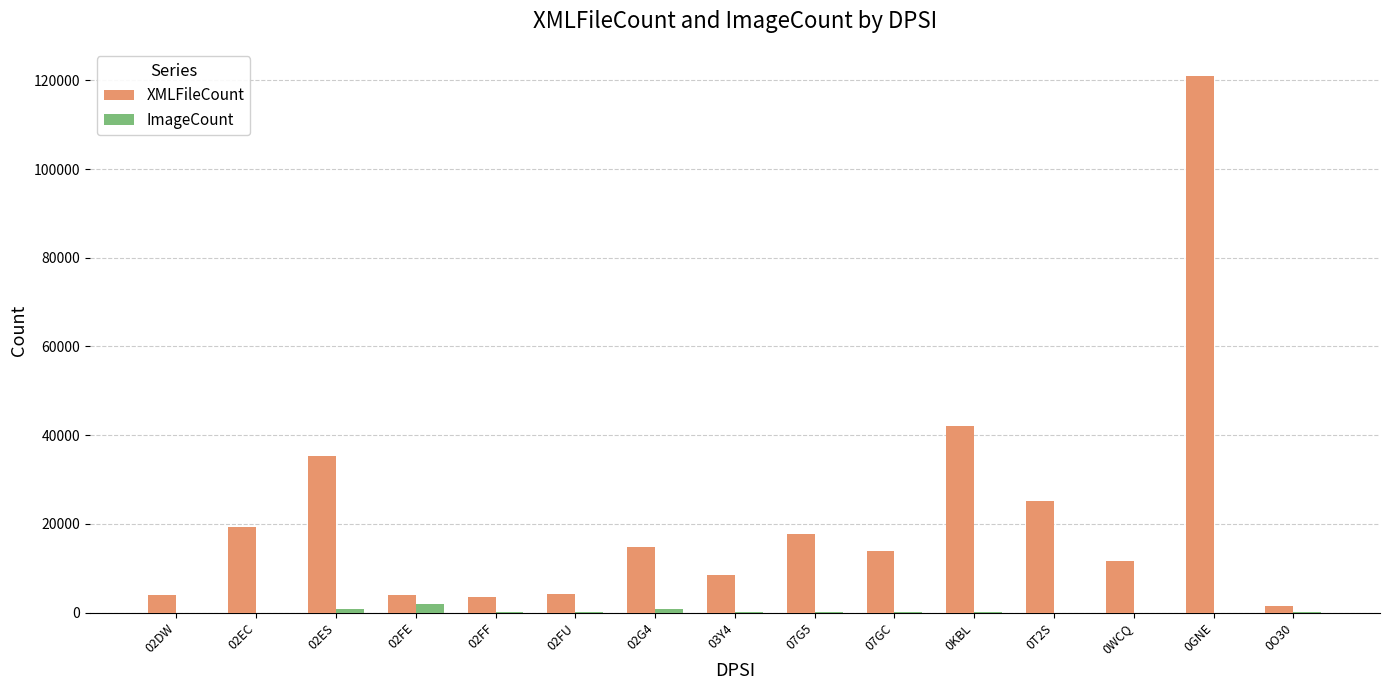

At which label is ImageCount closest to 939?

02G4